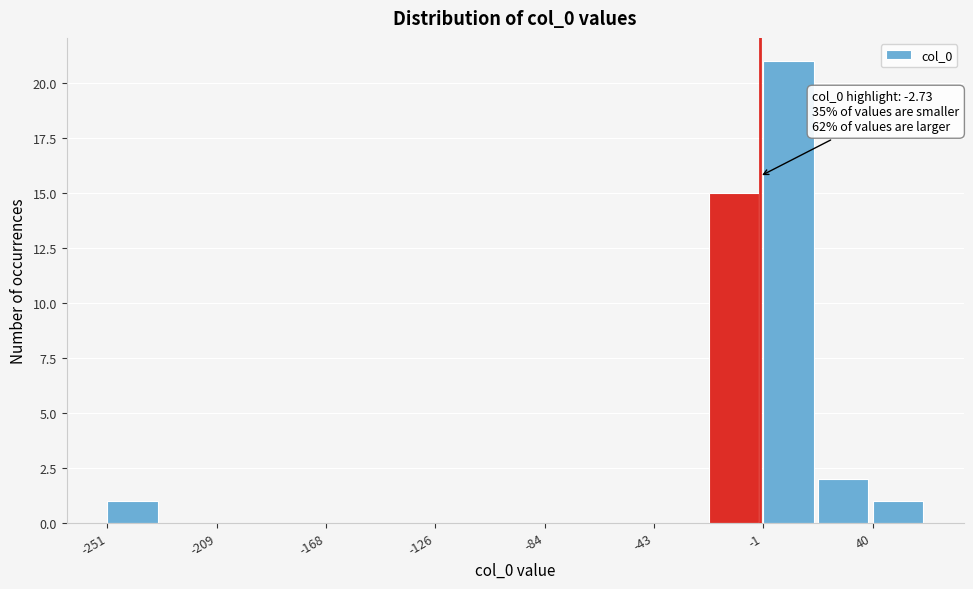

Which range on the x-axis has the tallest bar?

0 to 20